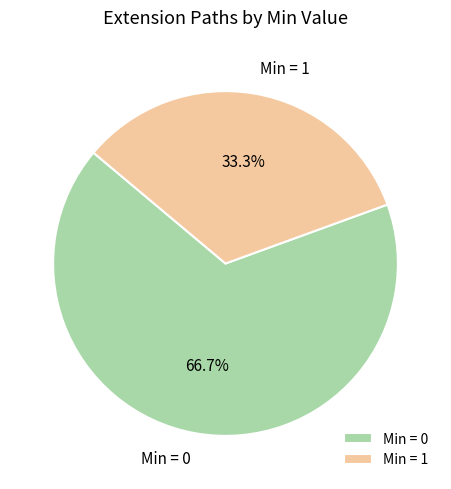

What is the total percentage of Min = 0 and Min = 1?

100.0%